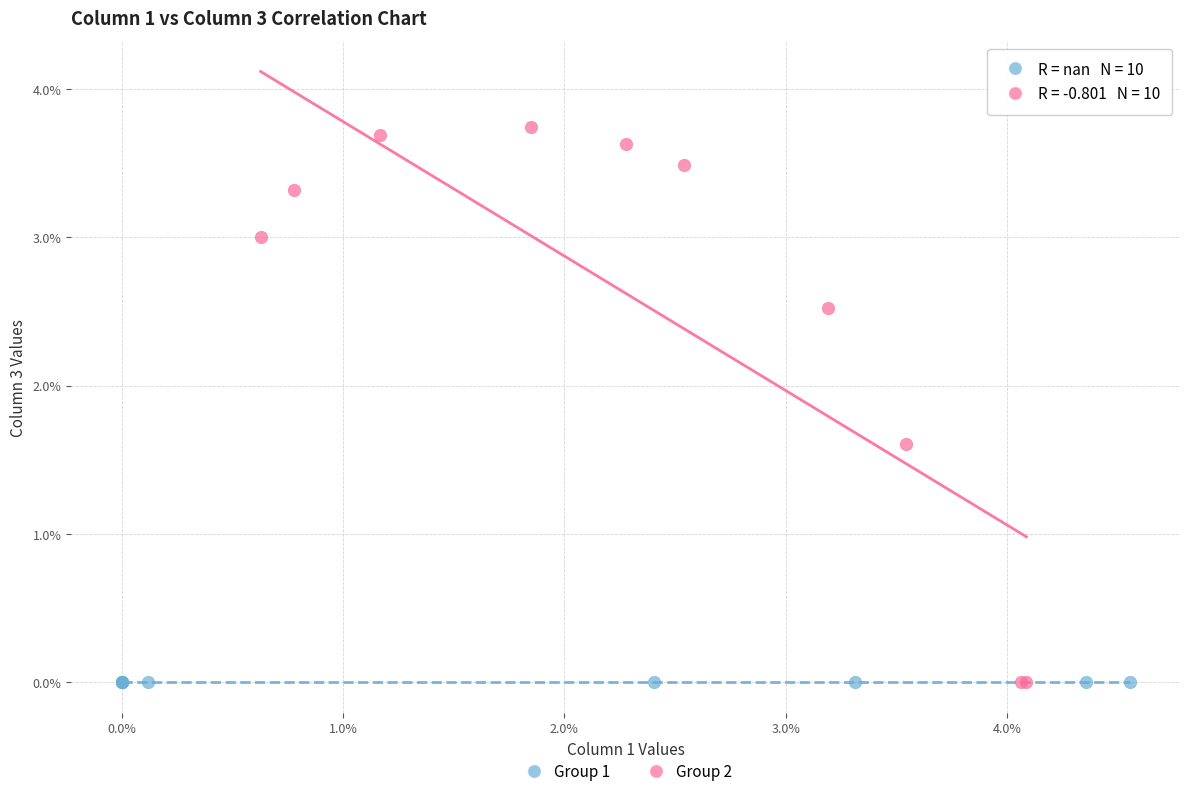

Which series contains the highest Y value?

Group 2